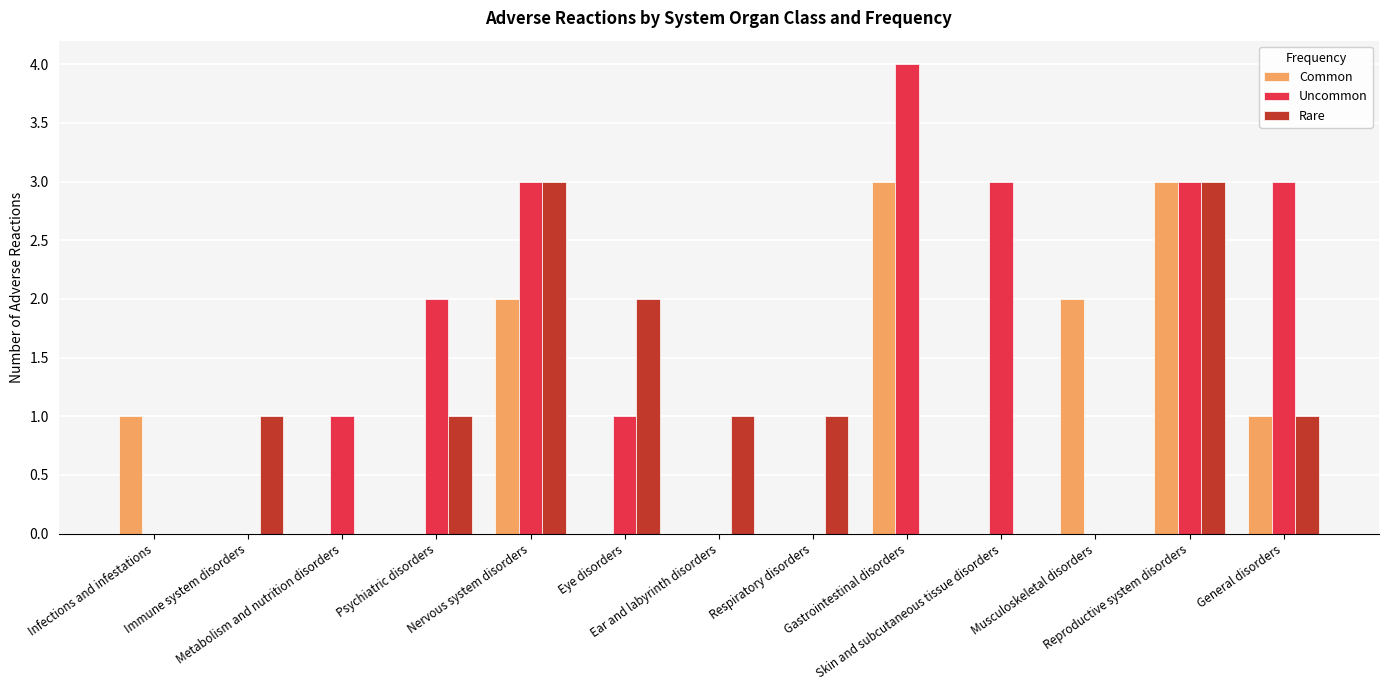

What is the highest value of the Common series?

3